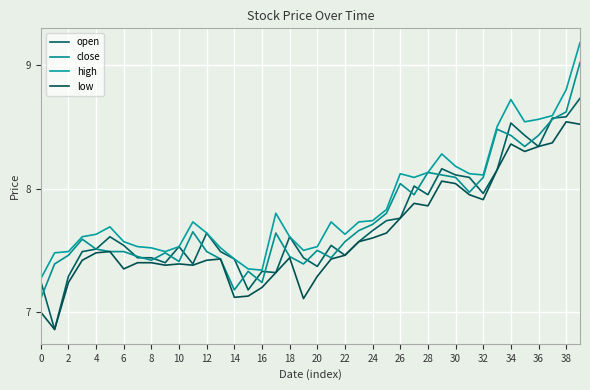

Does the chart display data point markers on the line(s)?

No